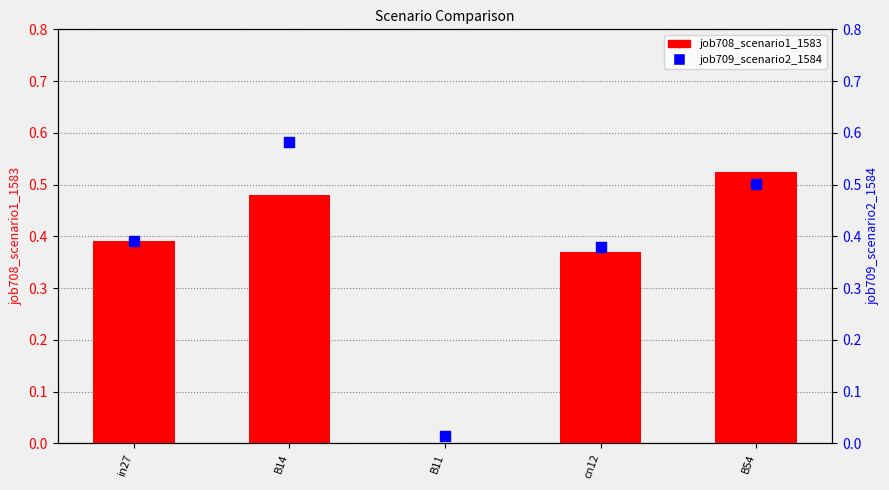

What is the total value across all series at B54?

1.0